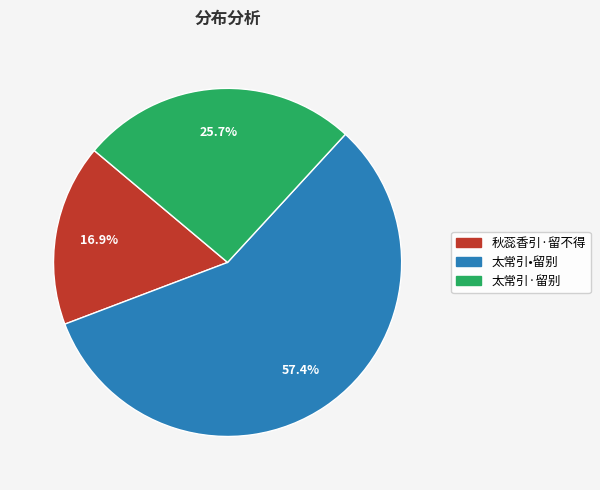

Which category has the smallest portion of the pie?

秋蕊香引·留不得